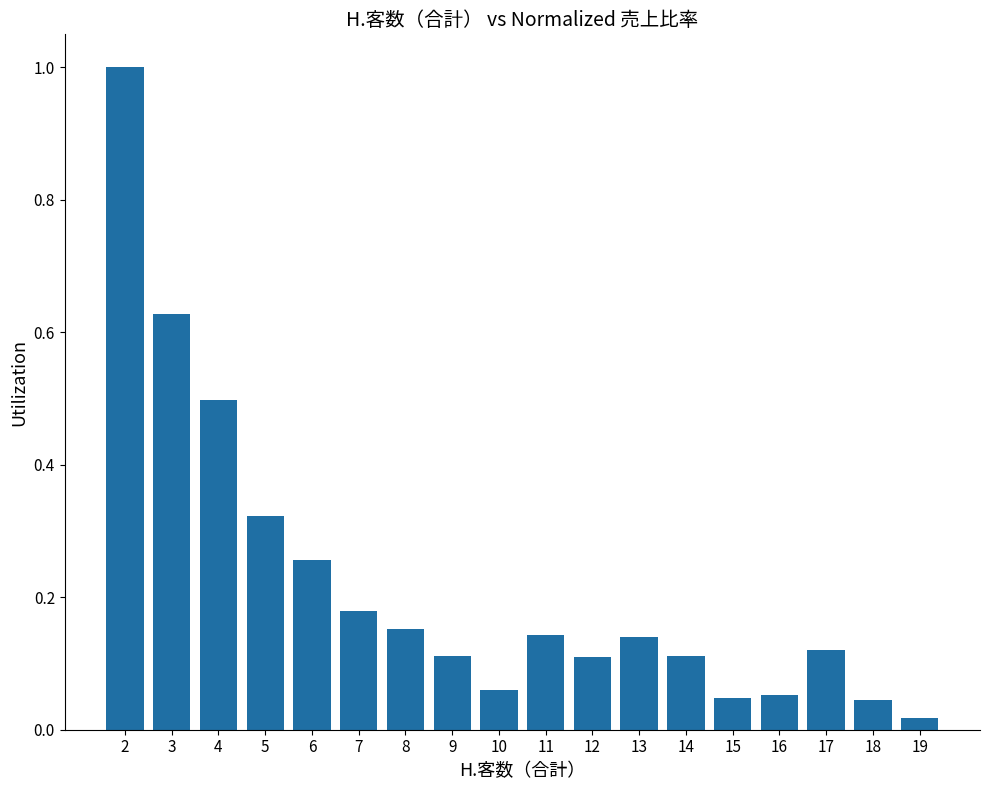

What is the difference between the maximum and second lowest values?

1.0